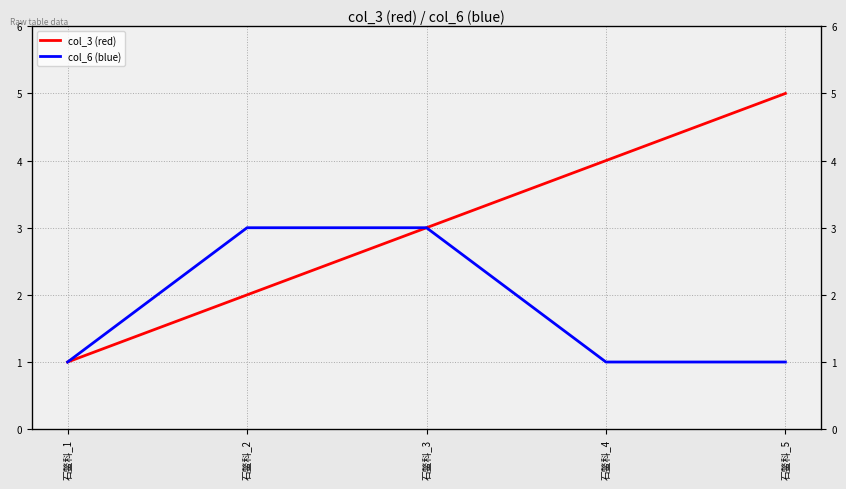

The col_3 (red) series shows 6 at 石鳖科_4. True or false?

False